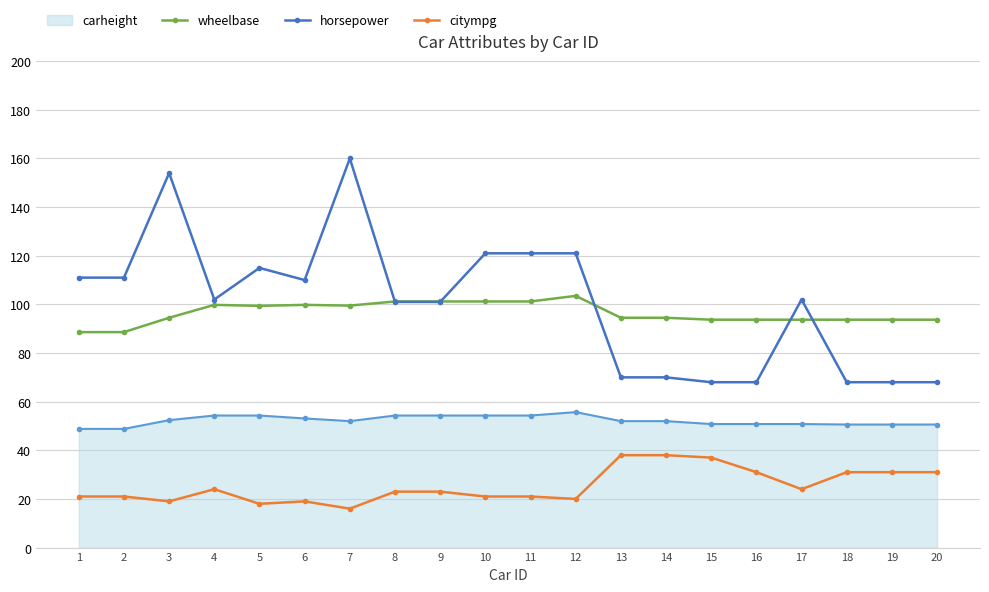

How many data points does each series have?

20